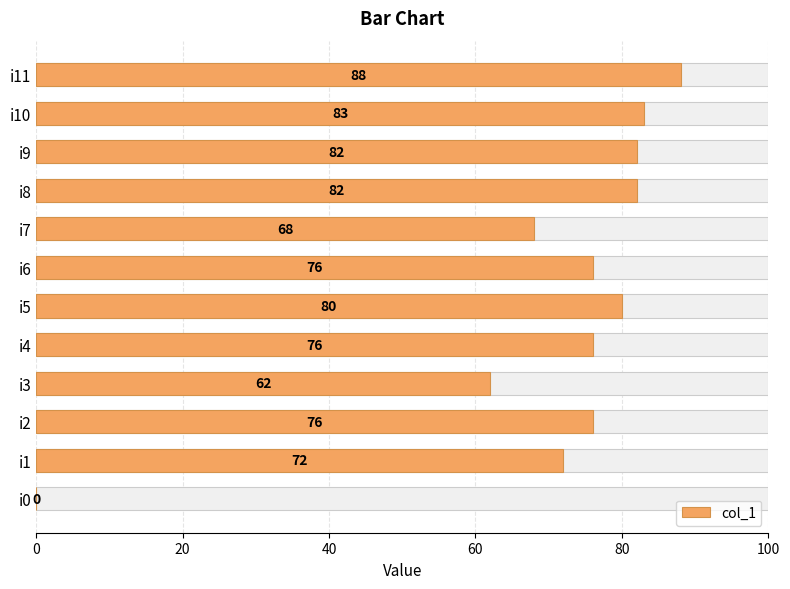

Reading left to right, extract all data points from this chart.

0	72	76	62	76	80	76	68	82	82	83	88